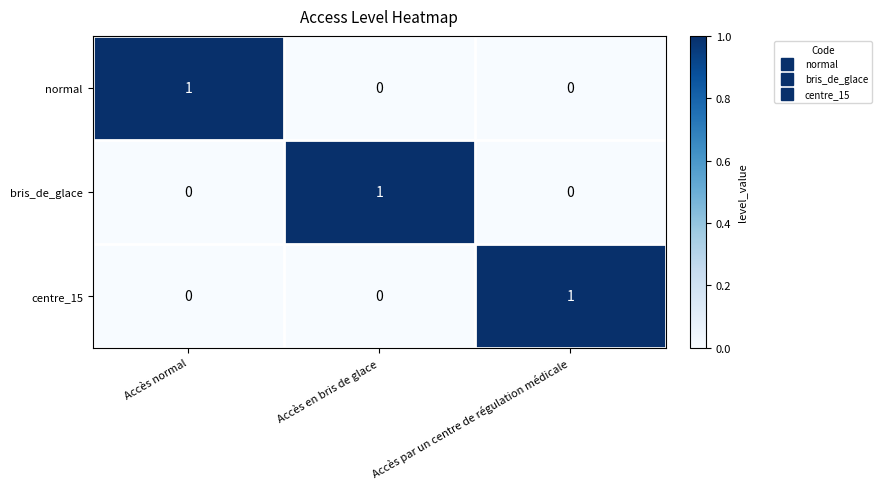

How many centre_15 values are between 0 and 1?

3